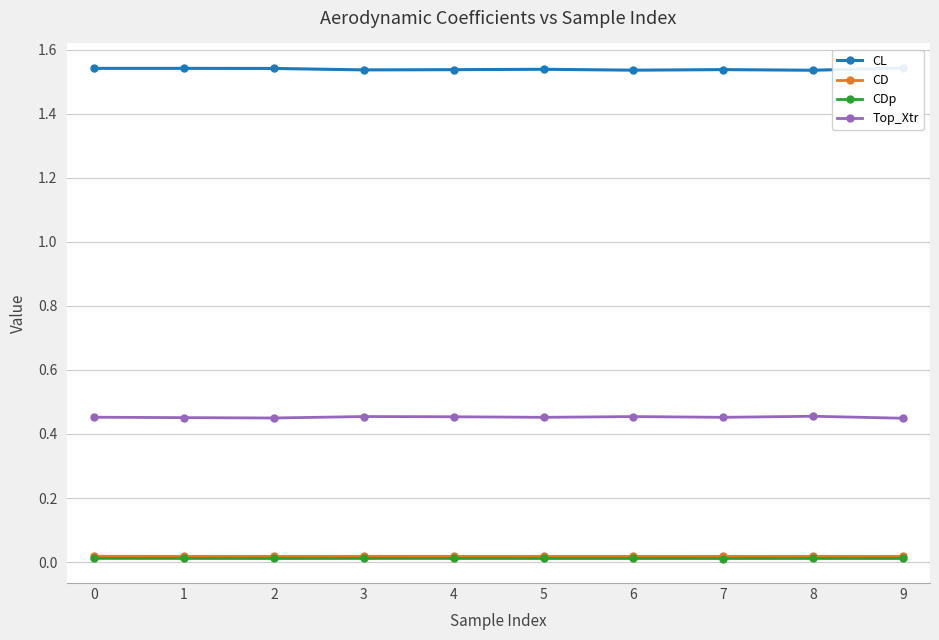

True or false: CDp and Top_Xtr cross at least once.

False